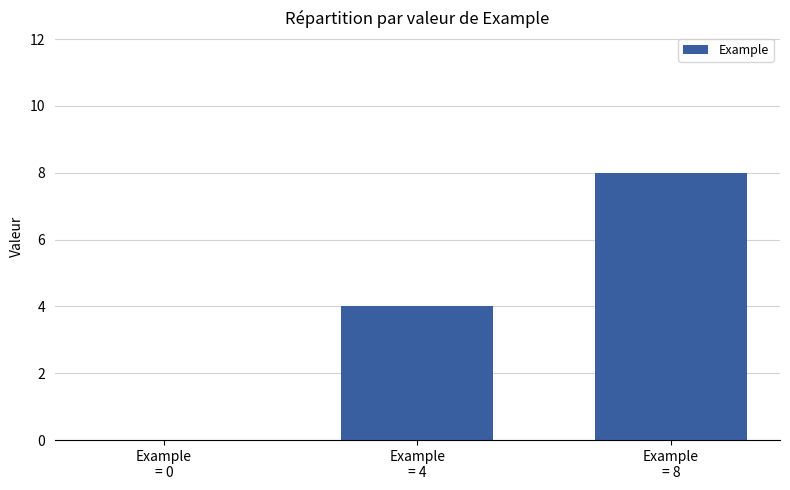

Count the number of data series in this chart.

1